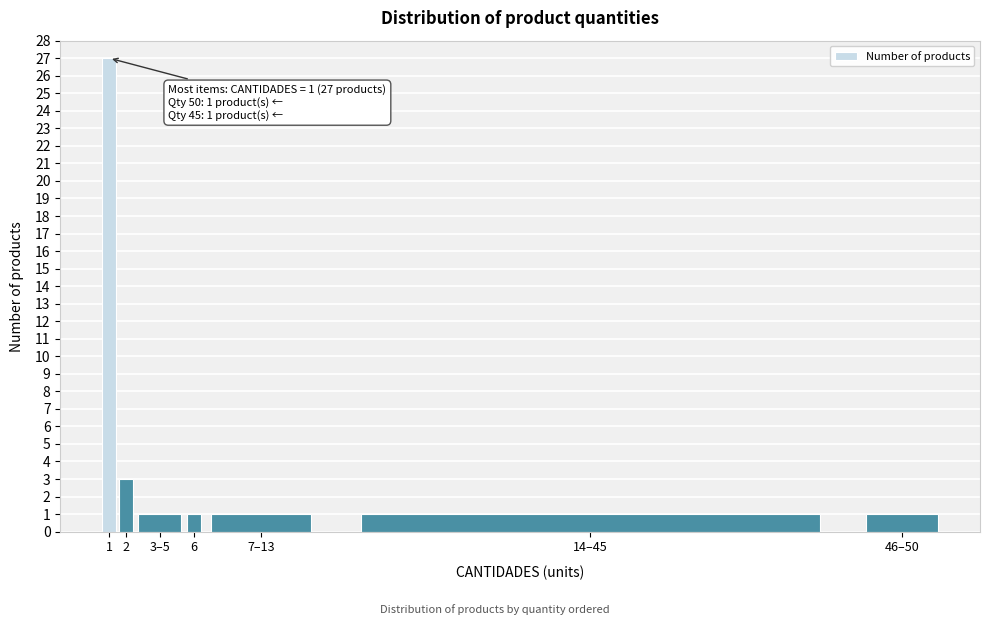

Reading left to right, transcribe all the data shown in this chart.

1=27	2=3	3–5=1	6=1	7–13=1	14–45=1	46–50=1